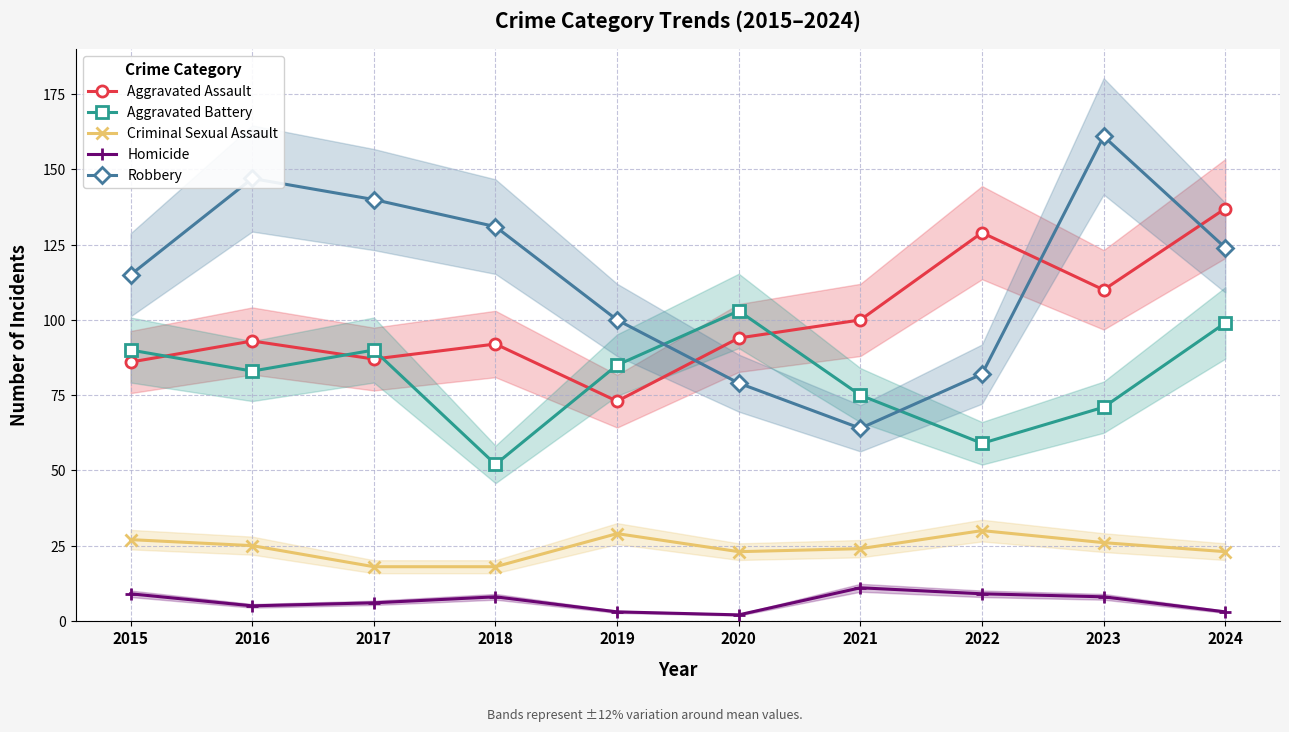

True or false: Aggravated Battery and Homicide cross at least once.

False